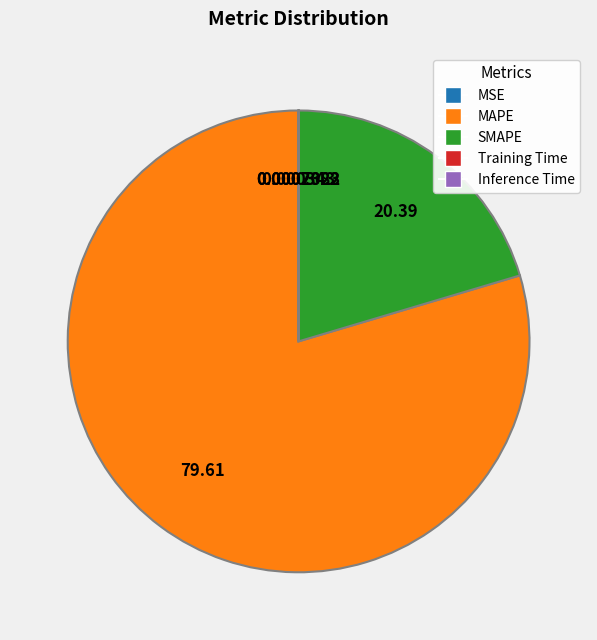

What is the largest slice in the pie chart?

MAPE